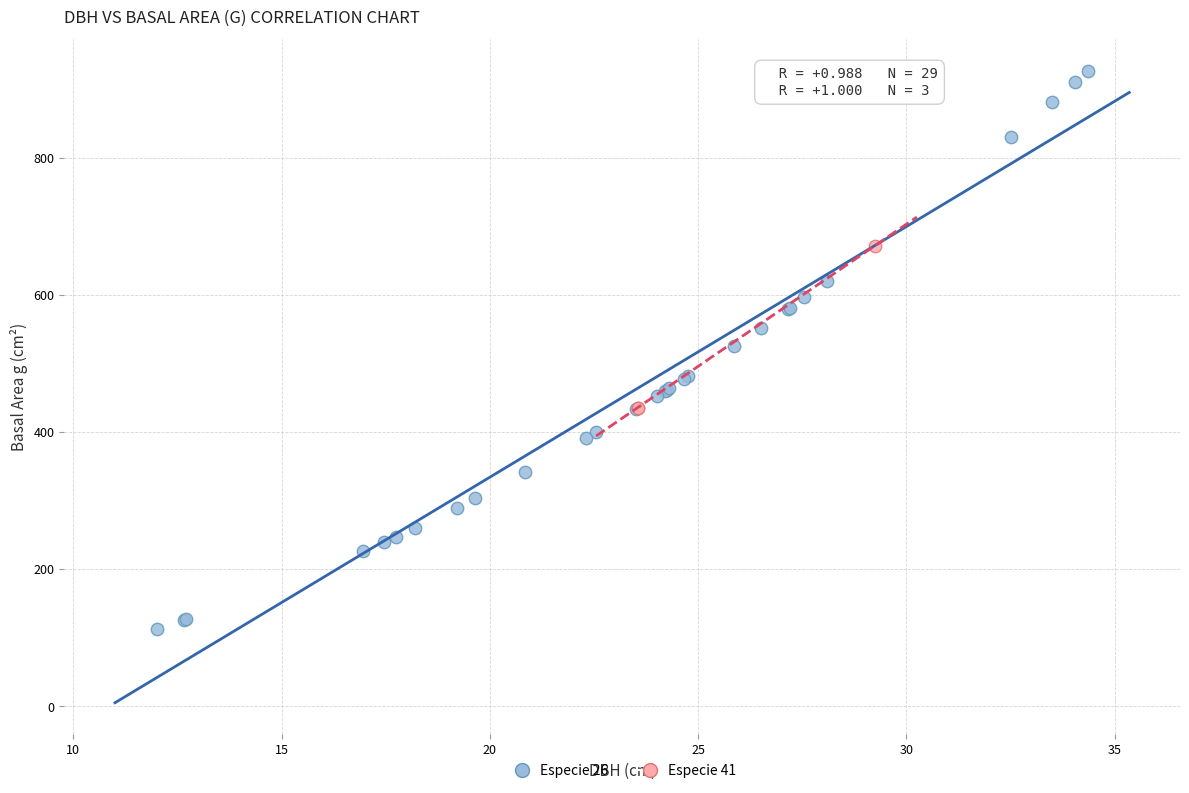

Which series reaches the minimum Y coordinate?

Especie 26